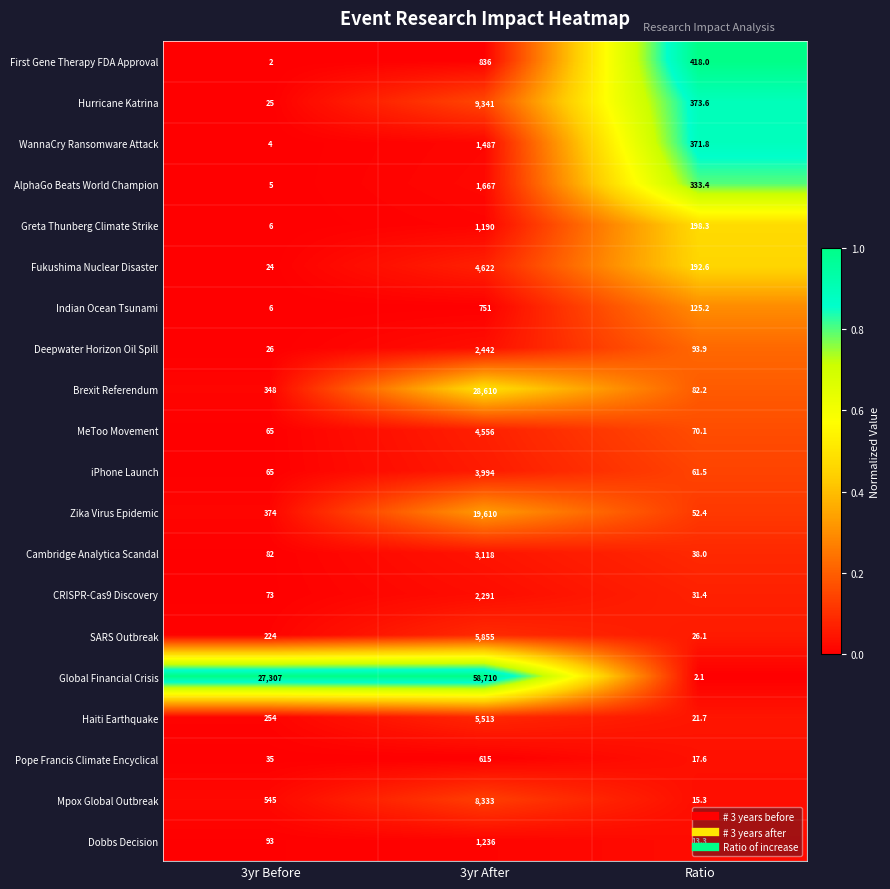

Which series has the widest spread of values?

Global Financial Crisis